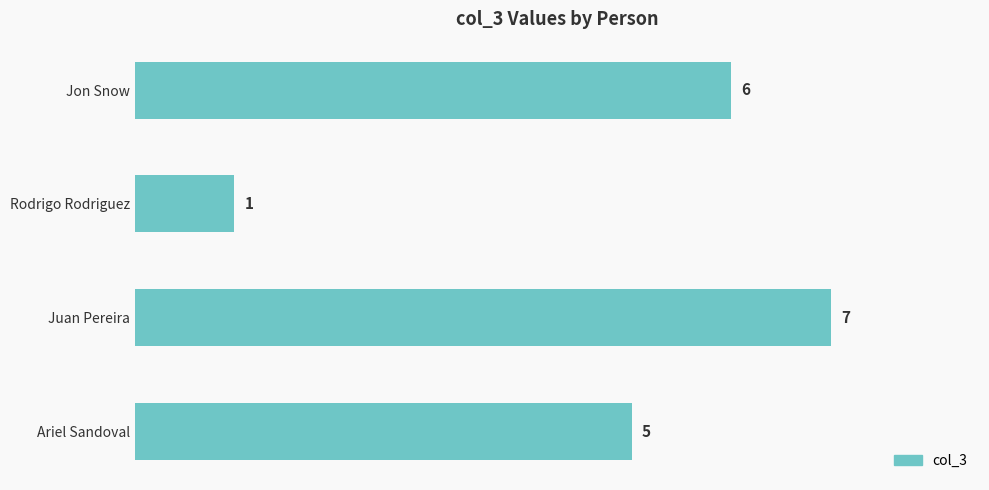

Reading bottom to top, transcribe all the data shown in this chart.

Ariel Sandoval=5	Juan Pereira=7	Rodrigo Rodriguez=1	Jon Snow=6